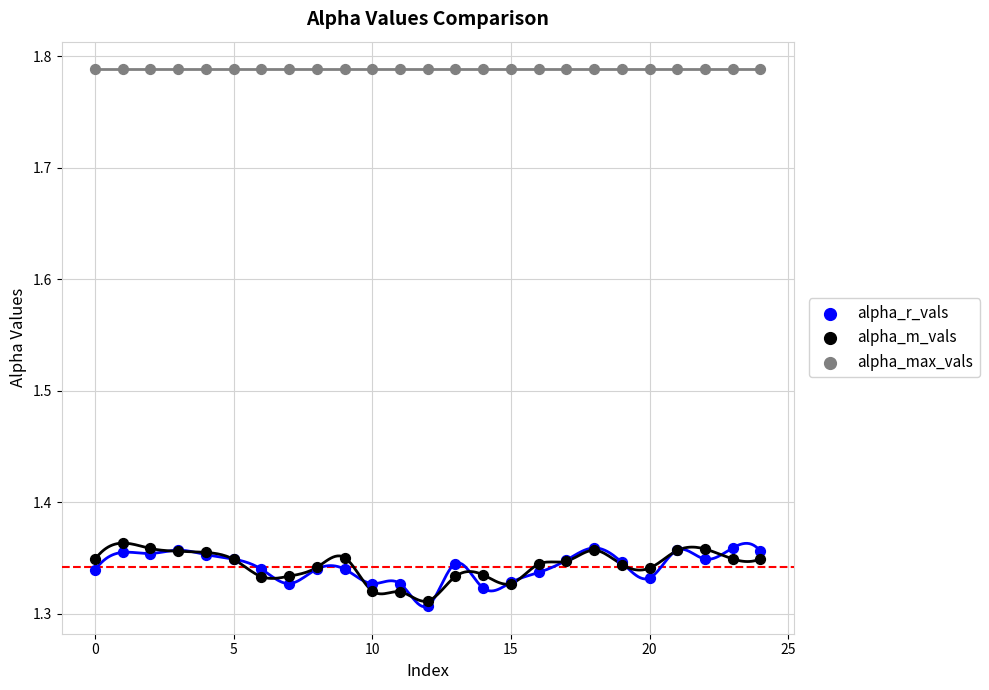

What are all the series names shown in the legend?

alpha_r_vals, alpha_m_vals, alpha_max_vals